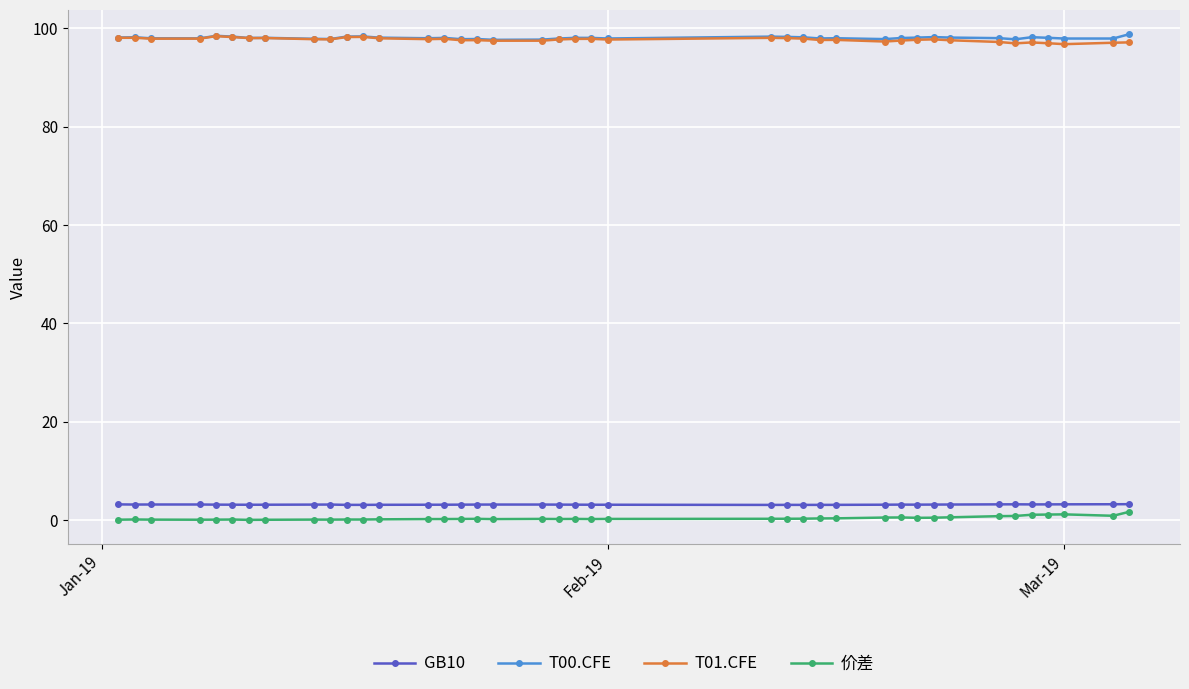

True or false: T01.CFE and GB10 intersect in this chart.

False